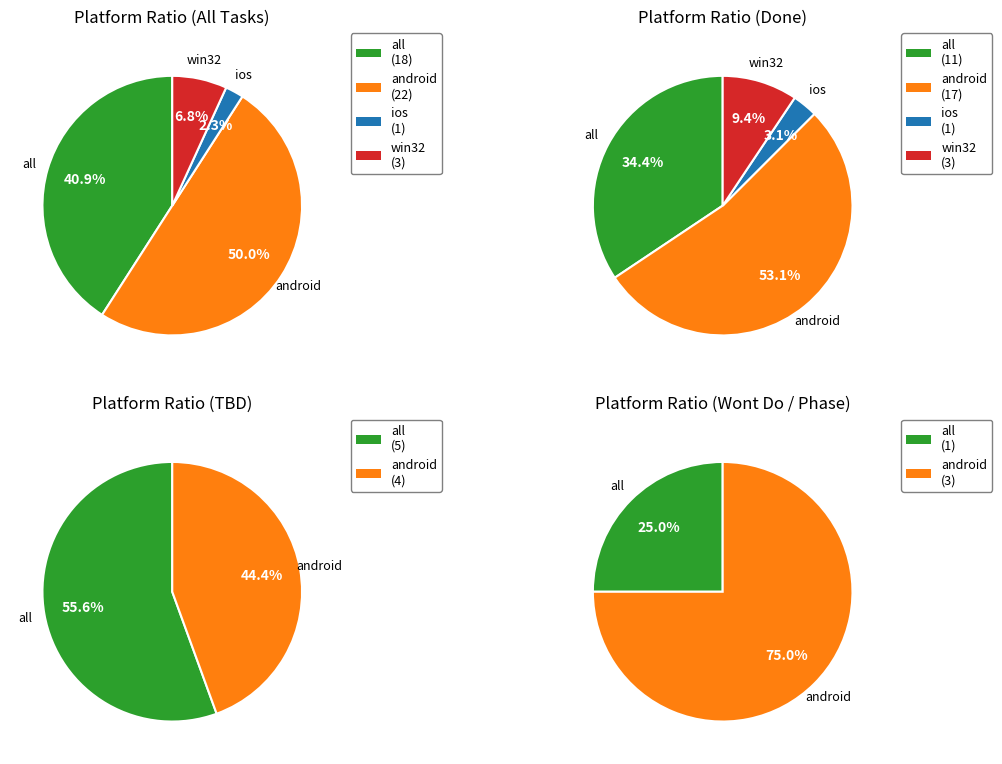

To the nearest percent, what is the difference between the largest and smallest slice percentages?

48%